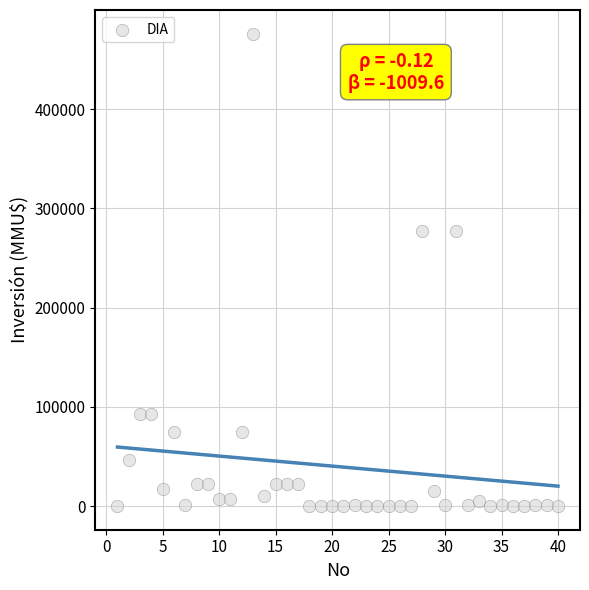

What is the range of X values (max minus min)?

39